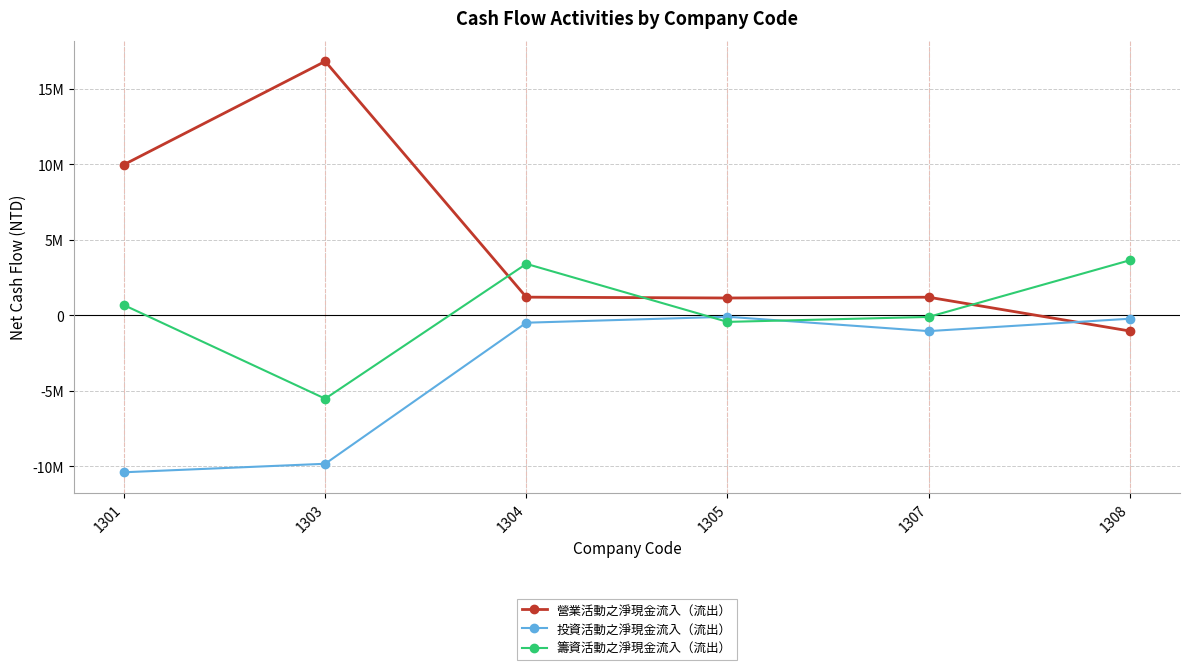

What are all the series names shown in the legend?

營業活動之淨現金流入（流出）, 投資活動之淨現金流入（流出）, 籌資活動之淨現金流入（流出）